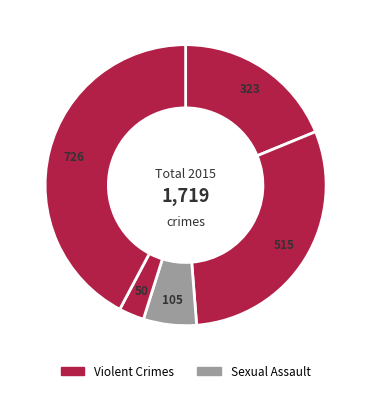

Count the number of slices in the pie.

5